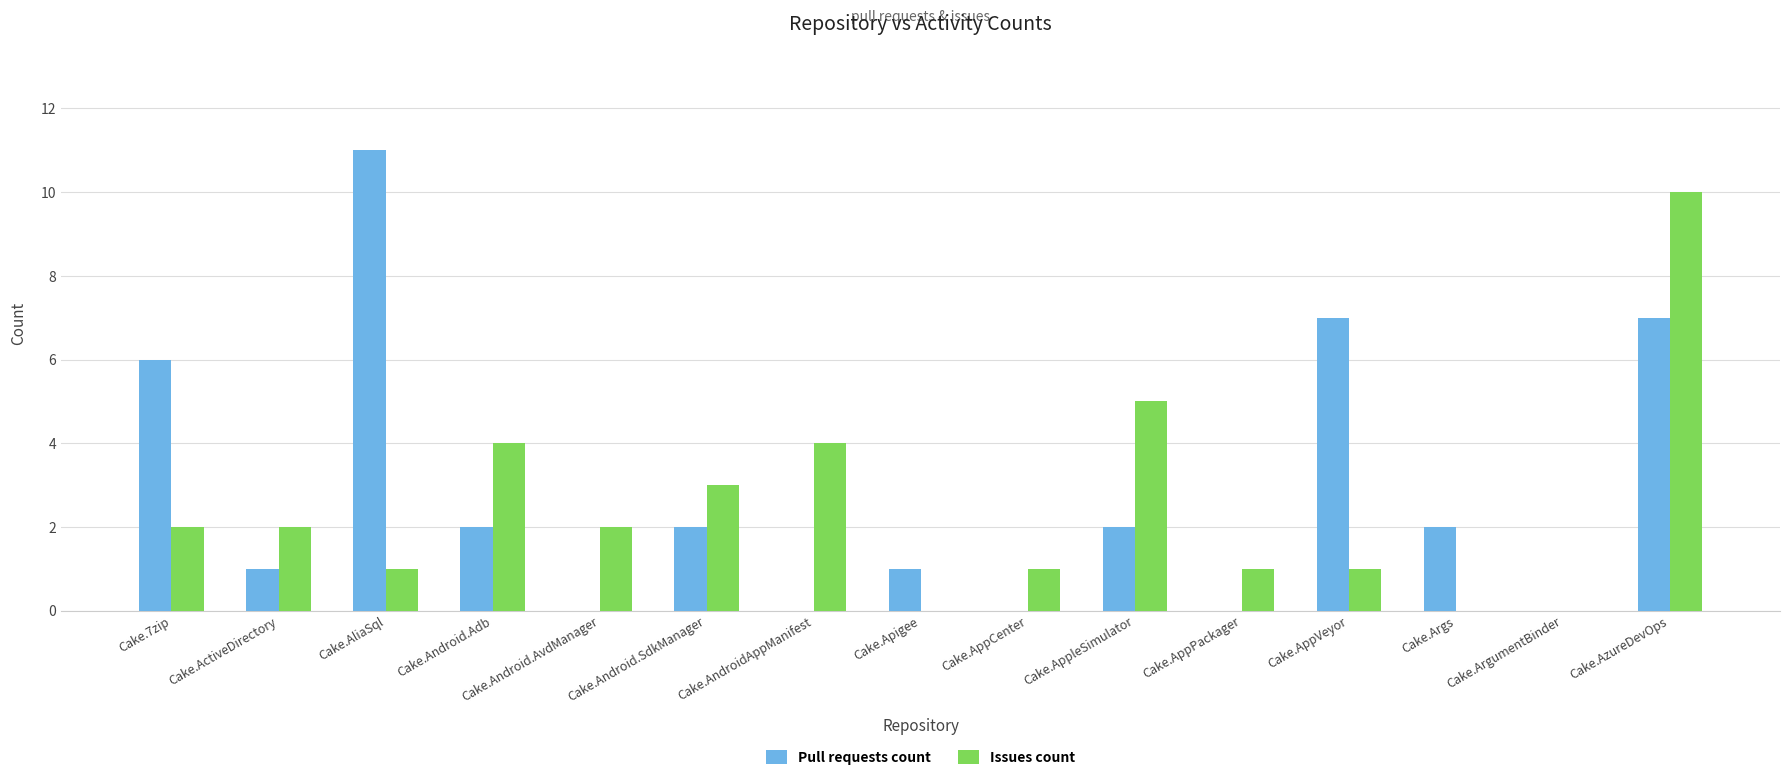

The Issues count series shows 3 at Cake.ActiveDirectory. True or false?

False